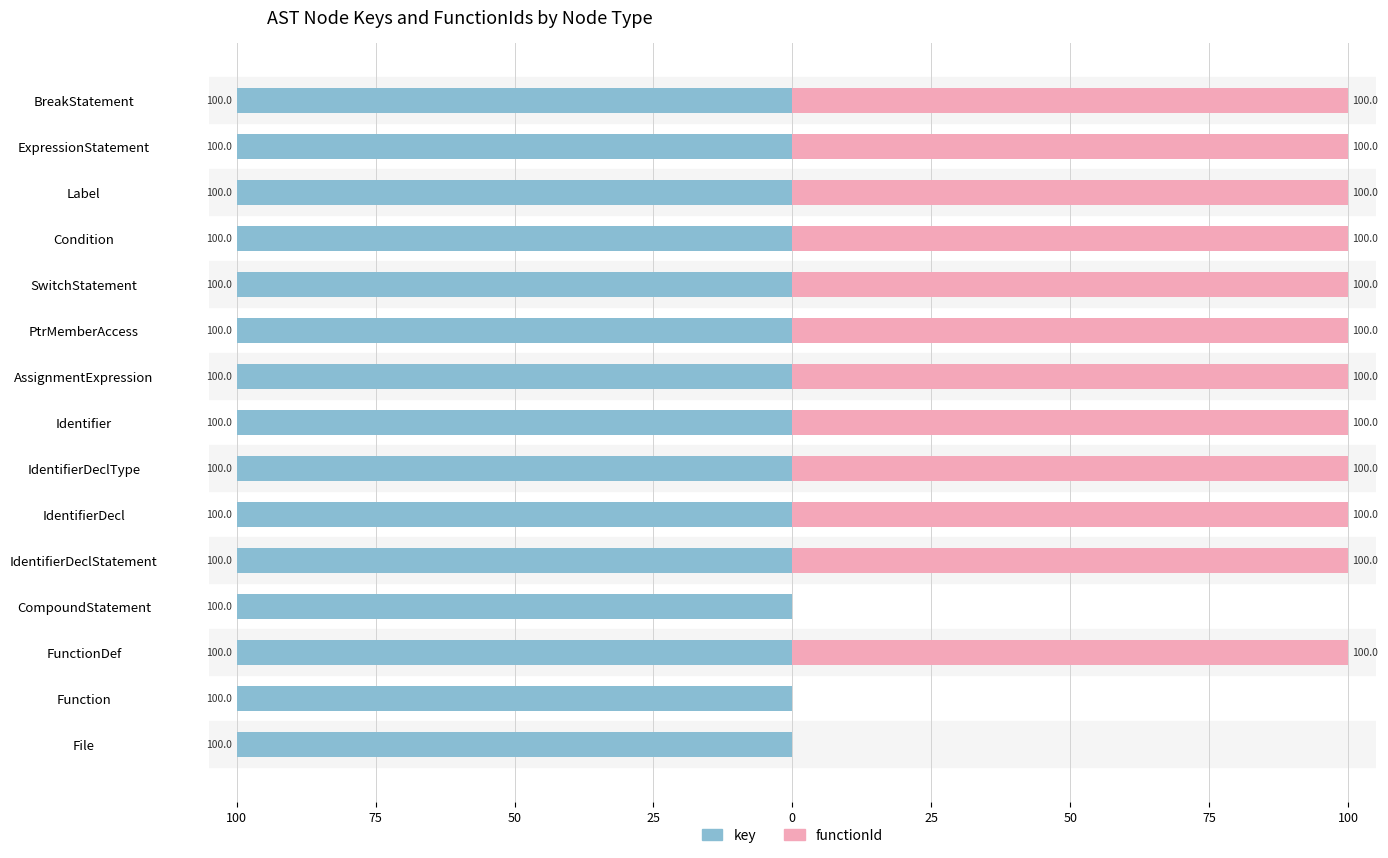

At SwitchStatement, list the series in order from largest to smallest.

functionId, key